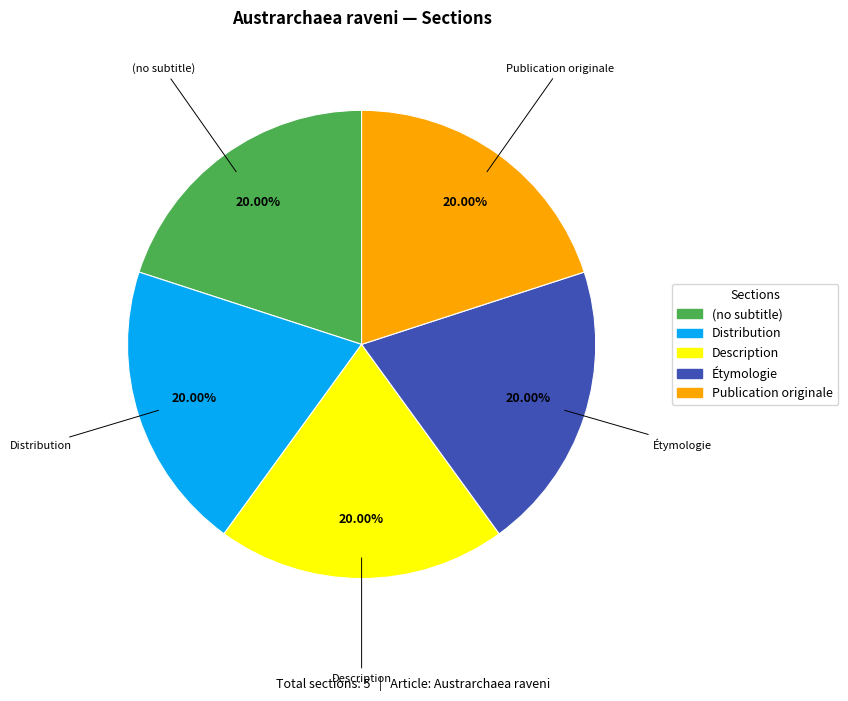

Is there a majority slice in this chart?

No